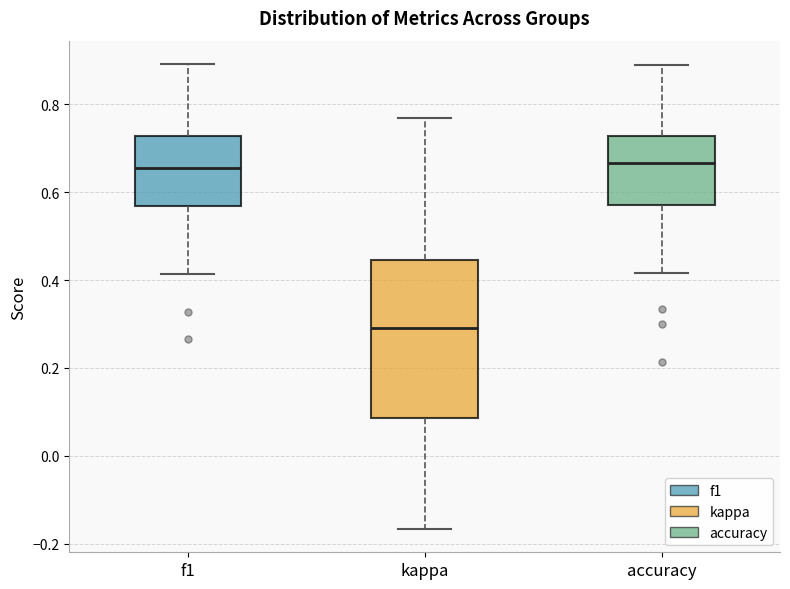

Where does the lower whisker of the box for kappa end on the y-axis? The values are not printed on the chart, so give them approximately, as read against the axis.

-0.16